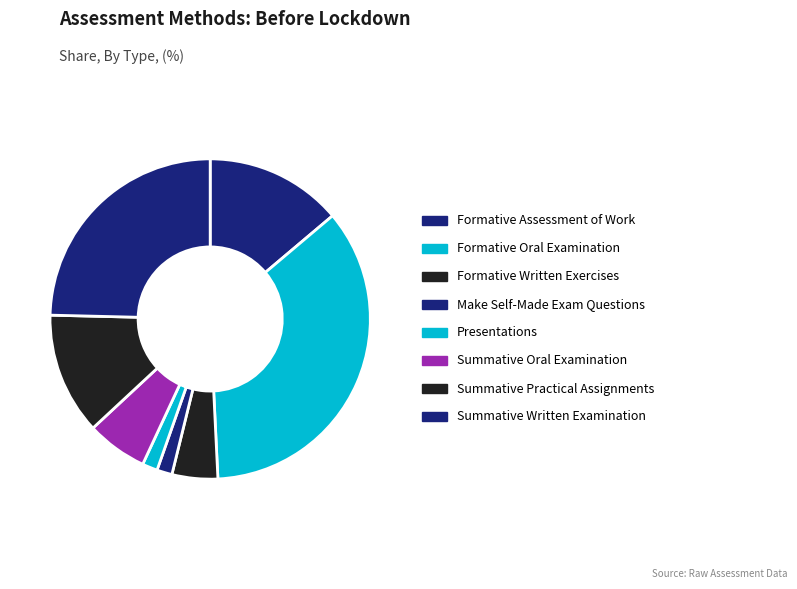

Is there any slice that represents more than half of the pie?

No